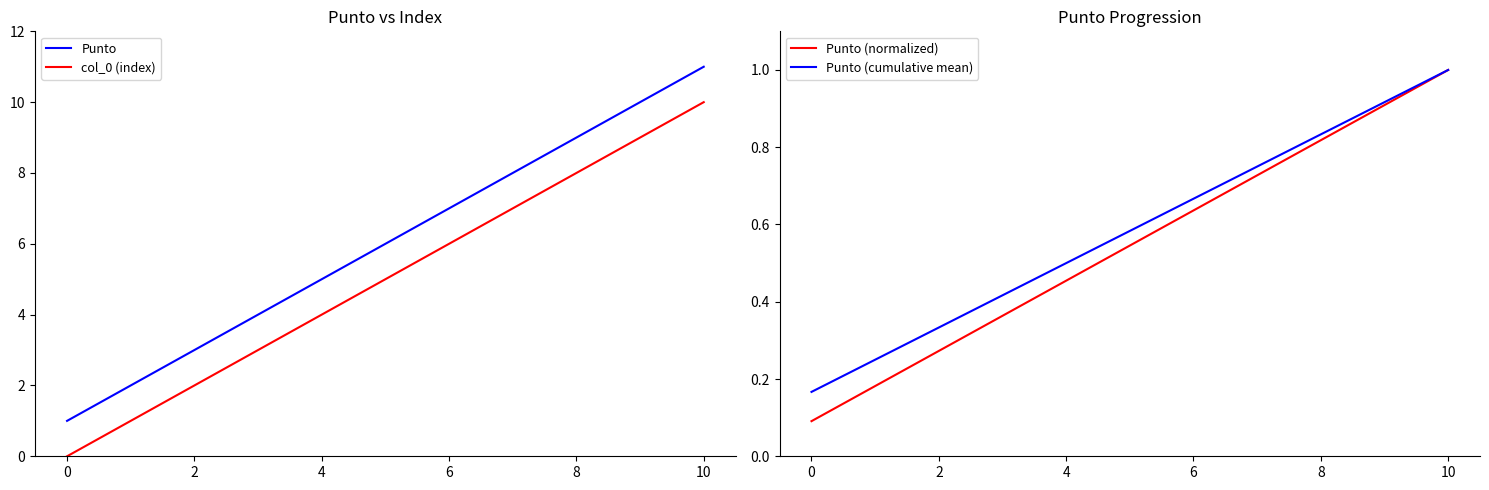

The value of col_0 (index) at 10 is 14. True or false?

False